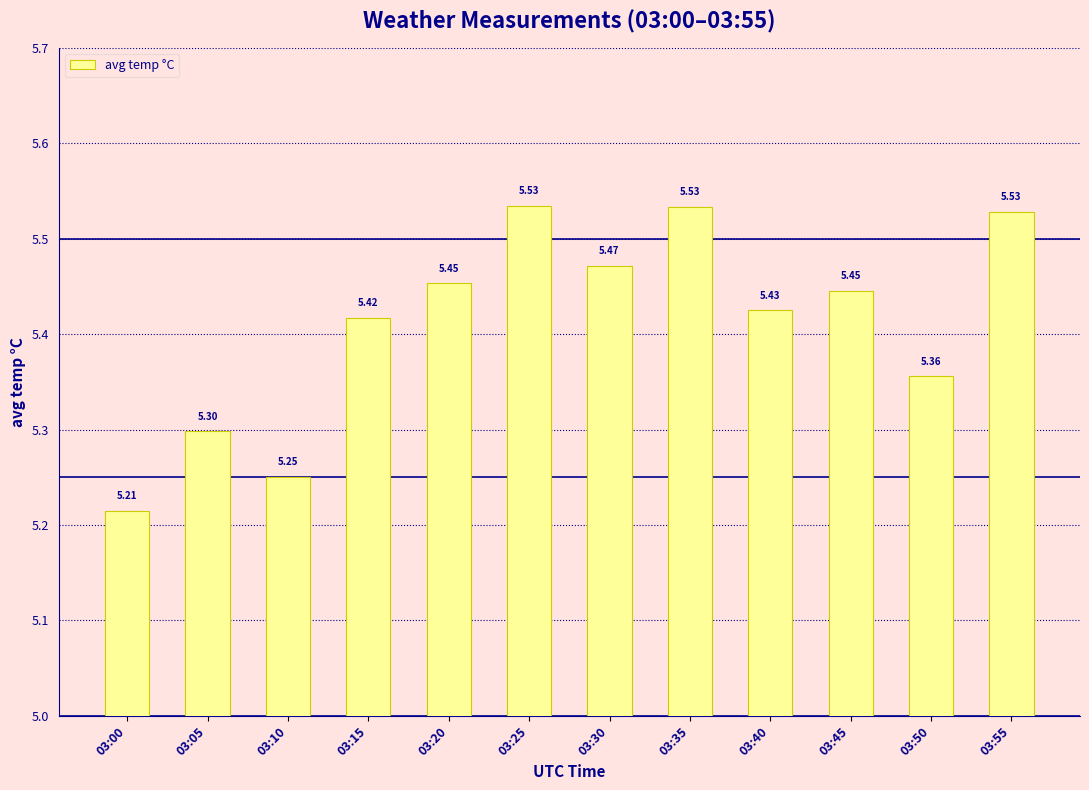

Does the chart contain stacked bars?

No